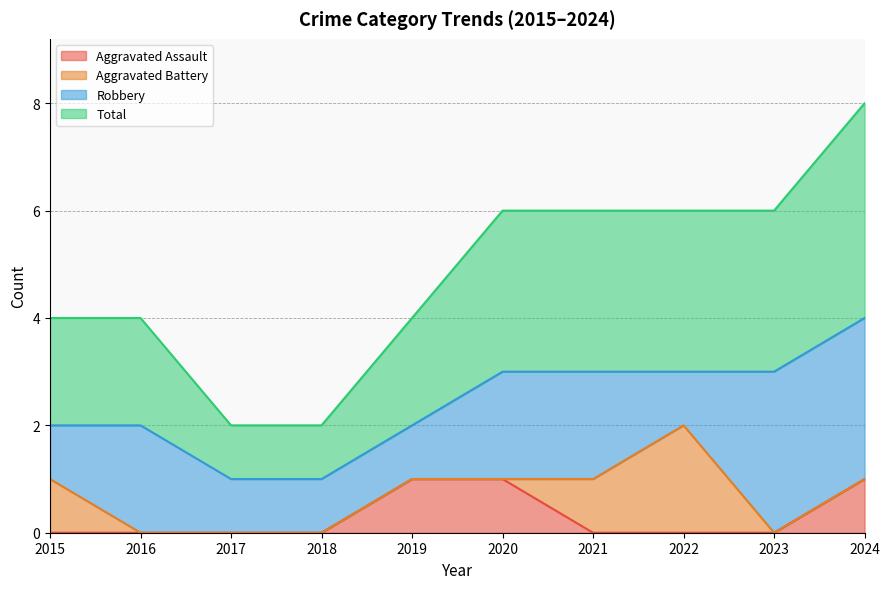

Is it true that Aggravated Assault equals 0 at 2017?

True